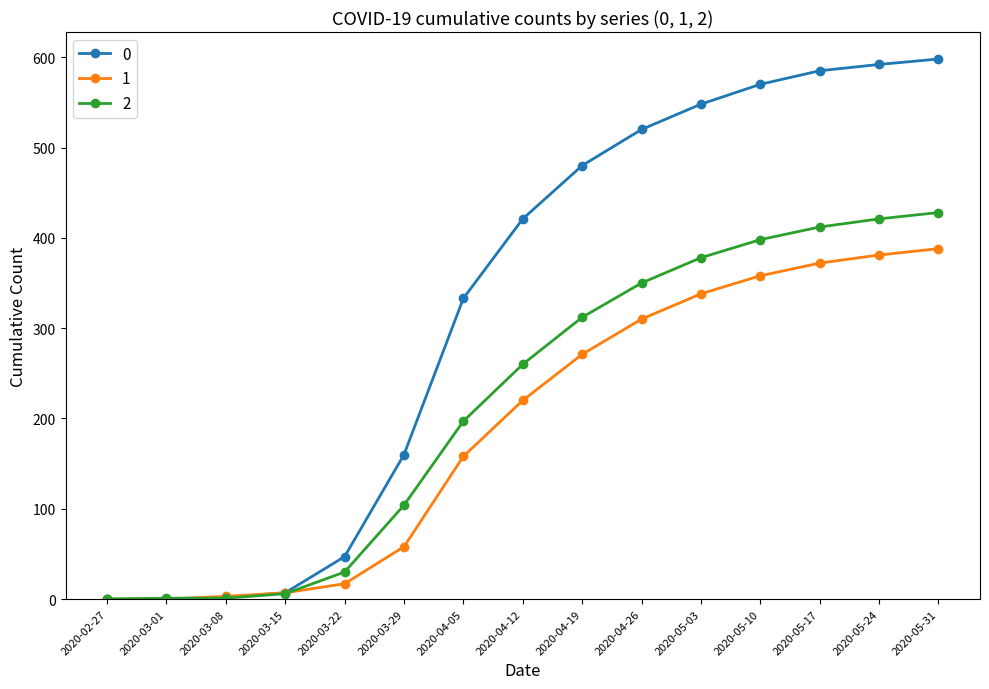

What is the difference between the maximum and minimum values in the 2 series?

428